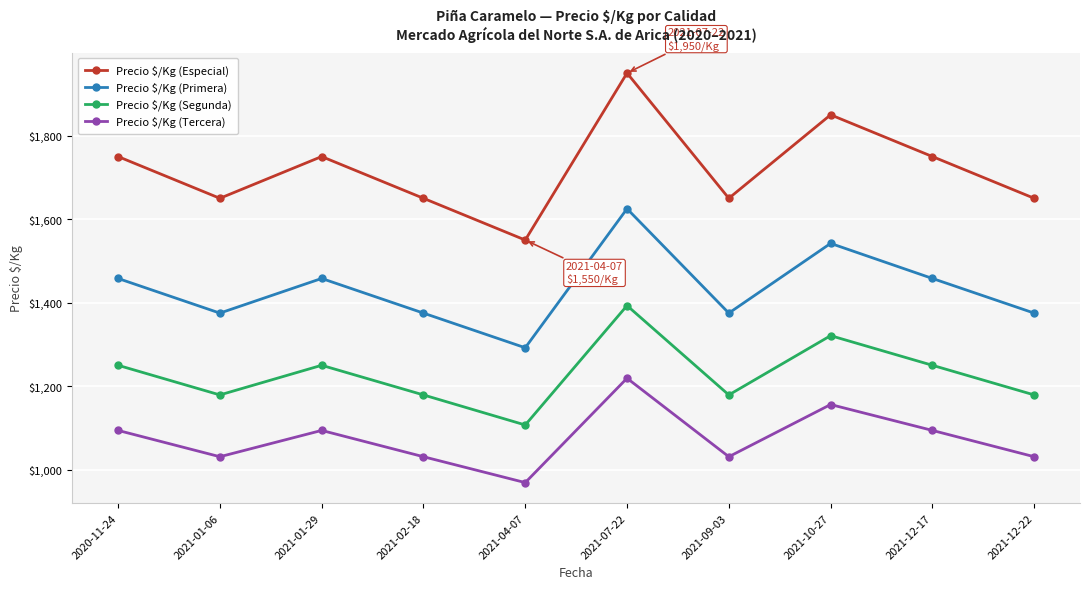

How many lines are shown in the chart?

4